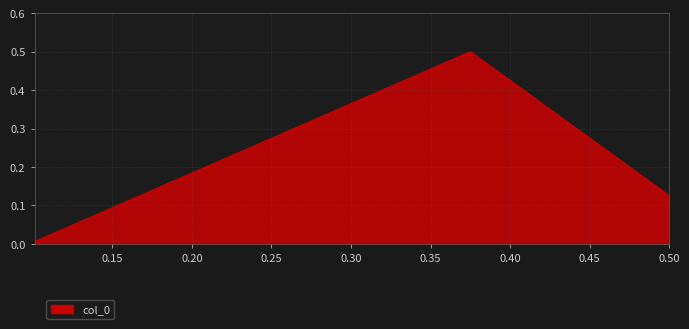

What is the maximum value shown in the chart?

0.5